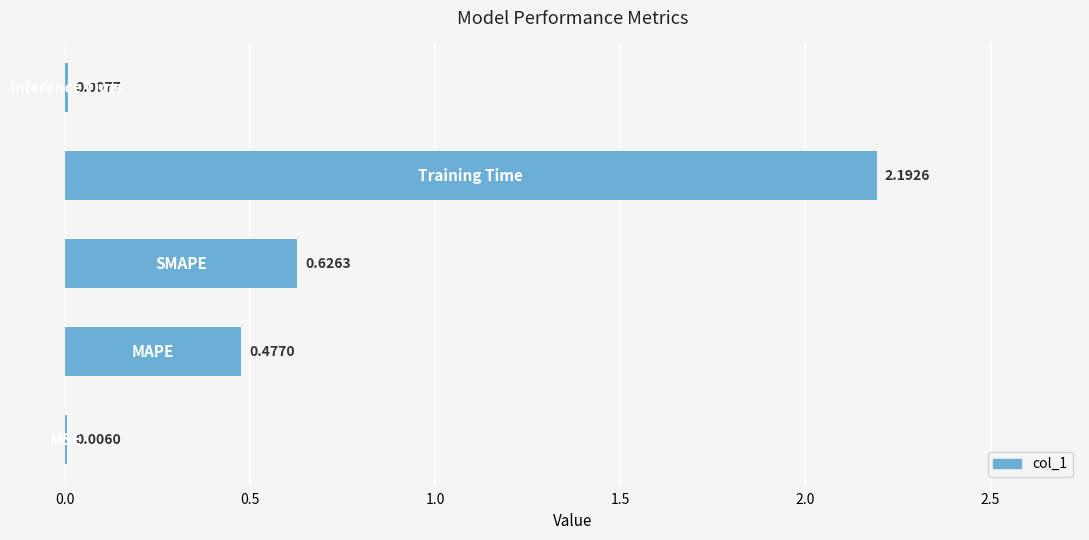

How many series are shown in this chart?

1